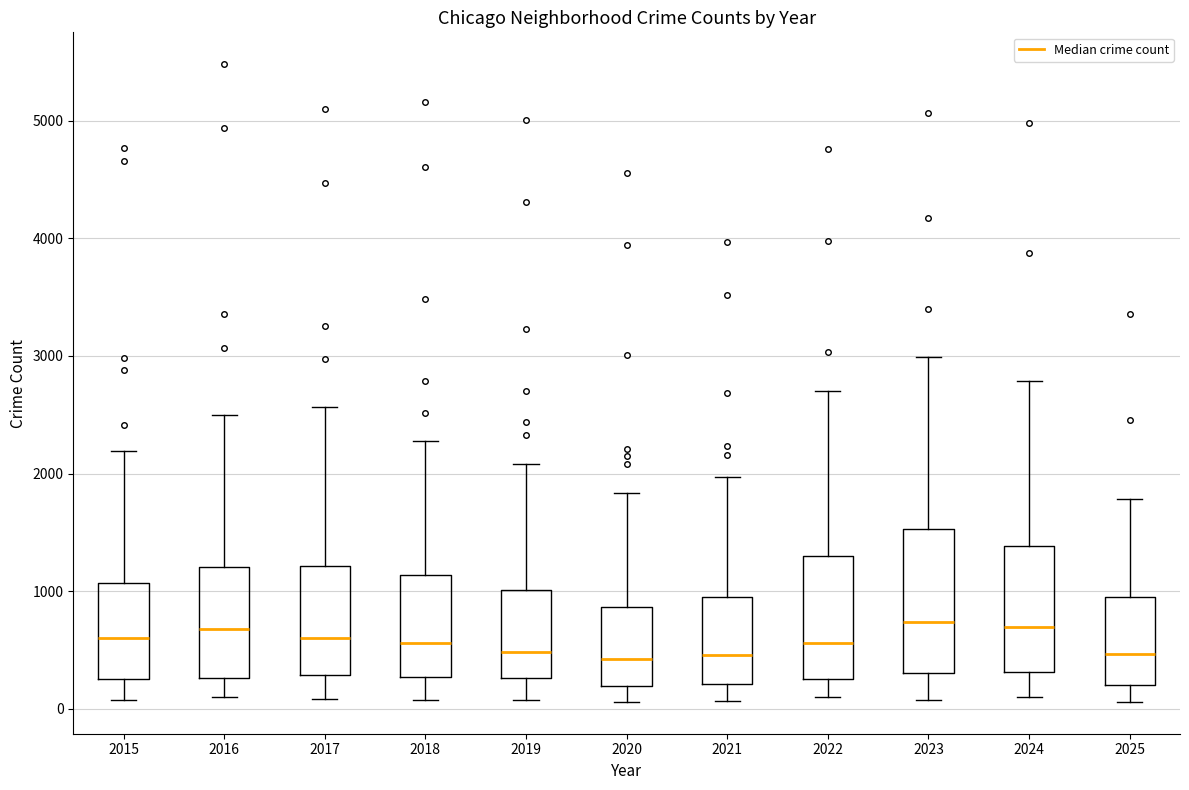

Where does the median line of the box at x = 2021 sit on the y-axis? The values are not printed on the chart, so give them approximately, as read against the axis.

500